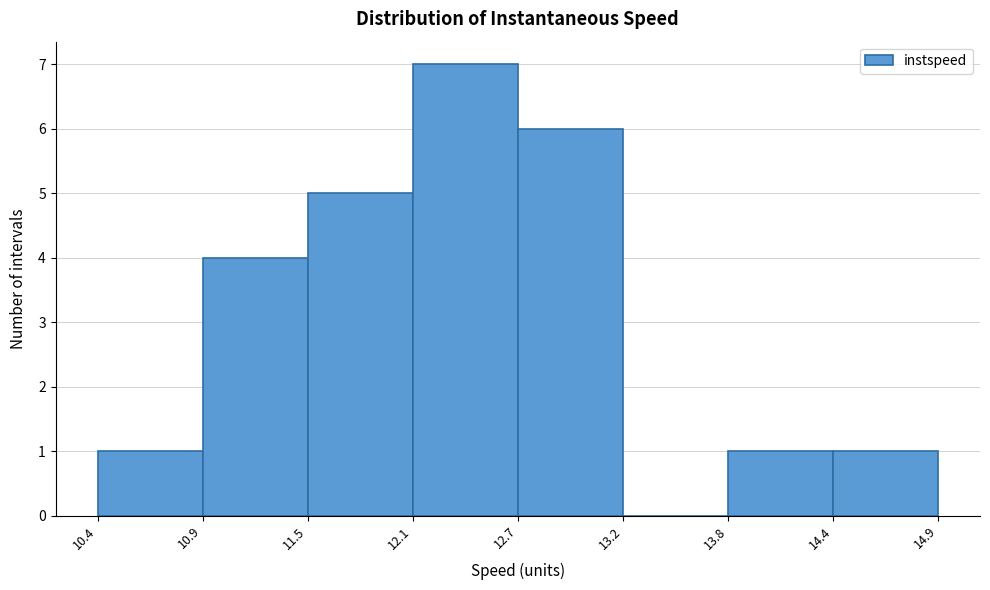

Over which range of the x-axis is the bar tallest?

12.1 to 12.7